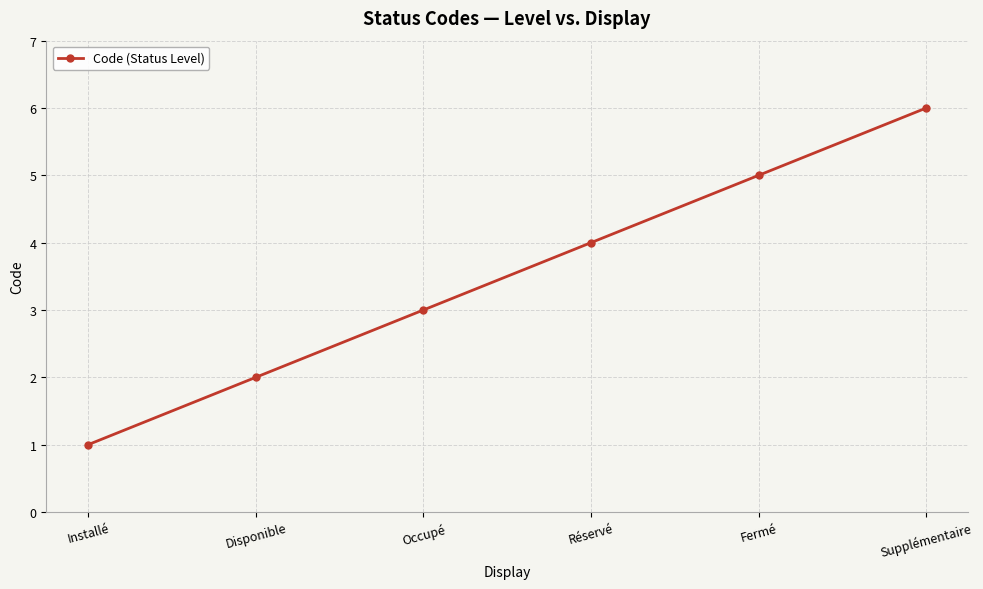

Which label corresponds to the smallest value in the chart?

Installé